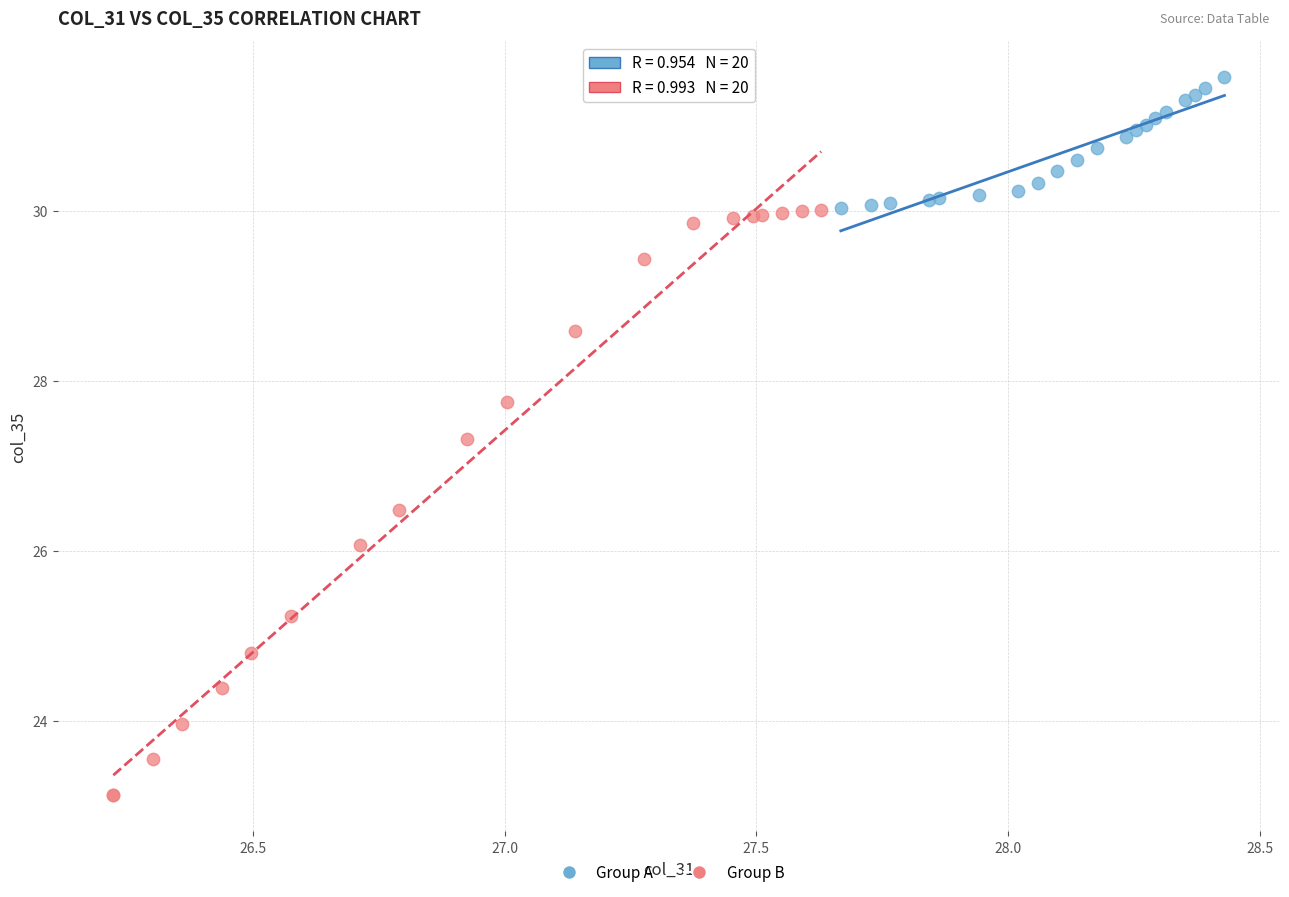

Which series reaches the minimum Y coordinate?

Group B